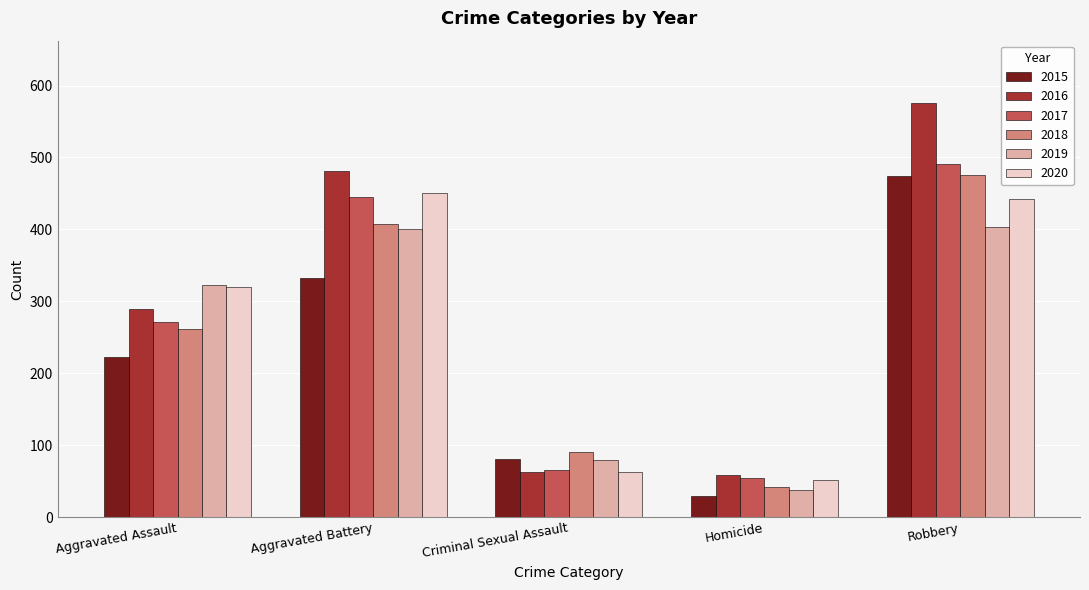

The value of 2020 at Criminal Sexual Assault is 18. True or false?

False